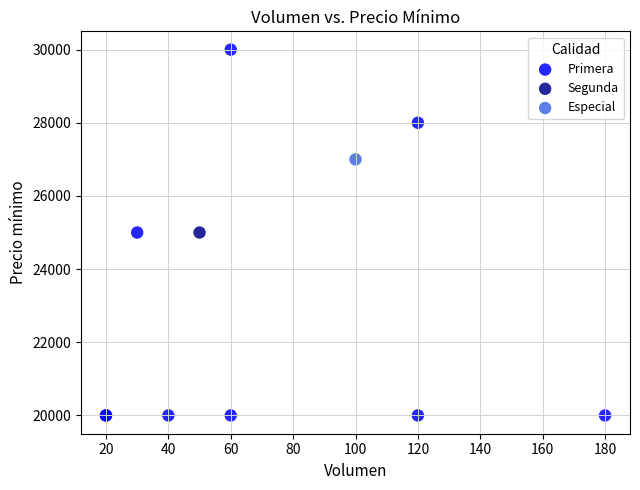

What are all the series names shown in the legend?

Primera, Segunda, Especial